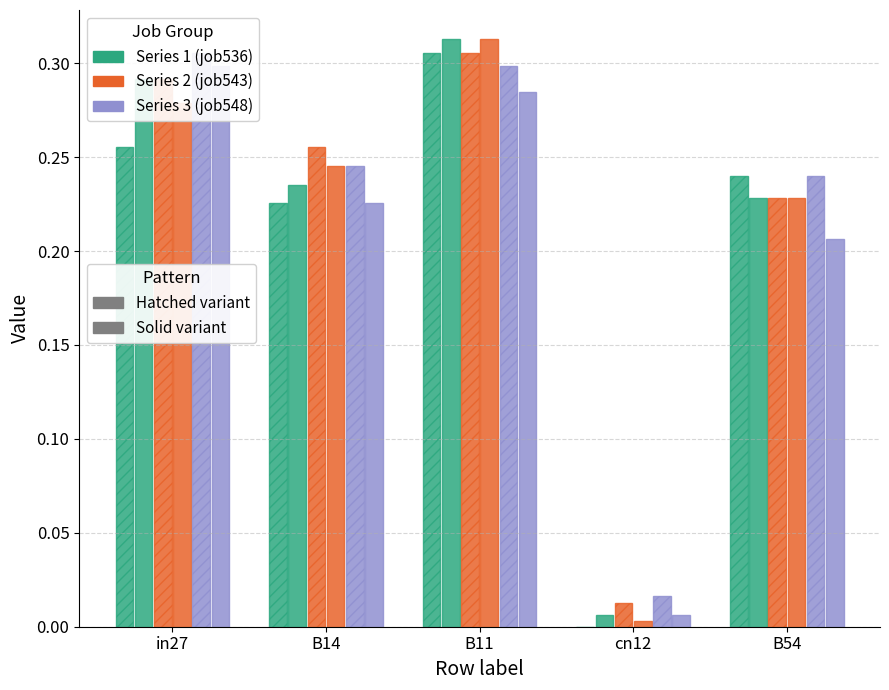

How many groups of bars are there?

5